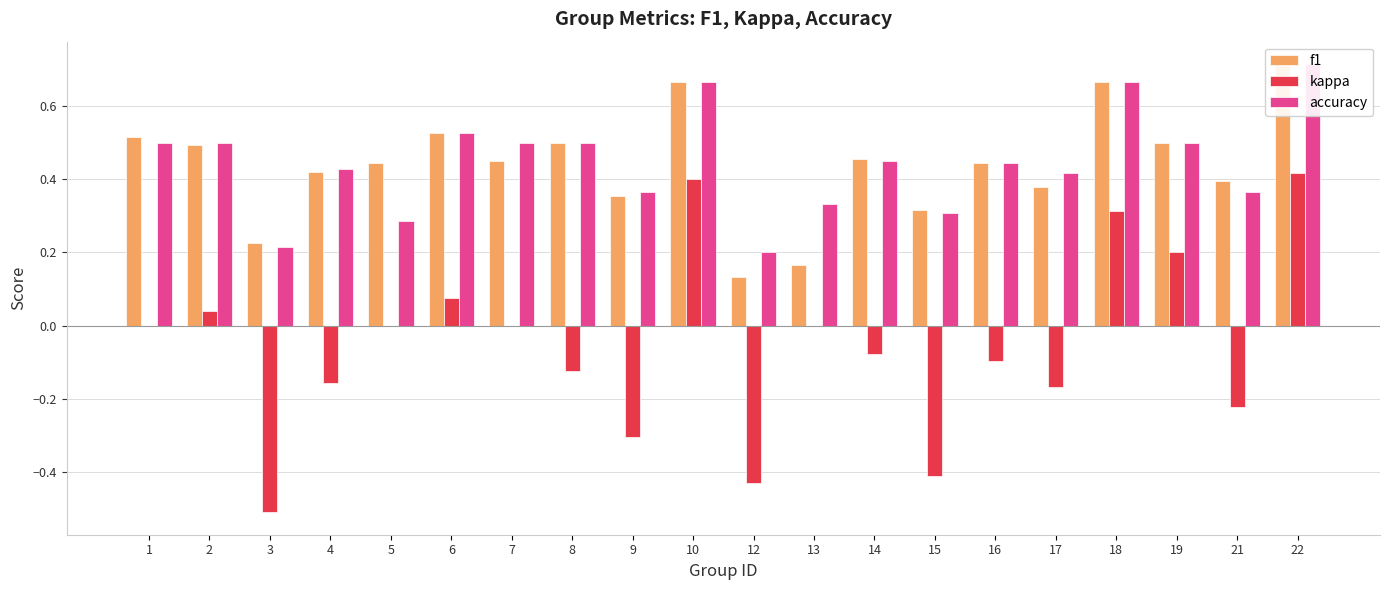

The f1 series shows 0.4 at 5. True or false?

True